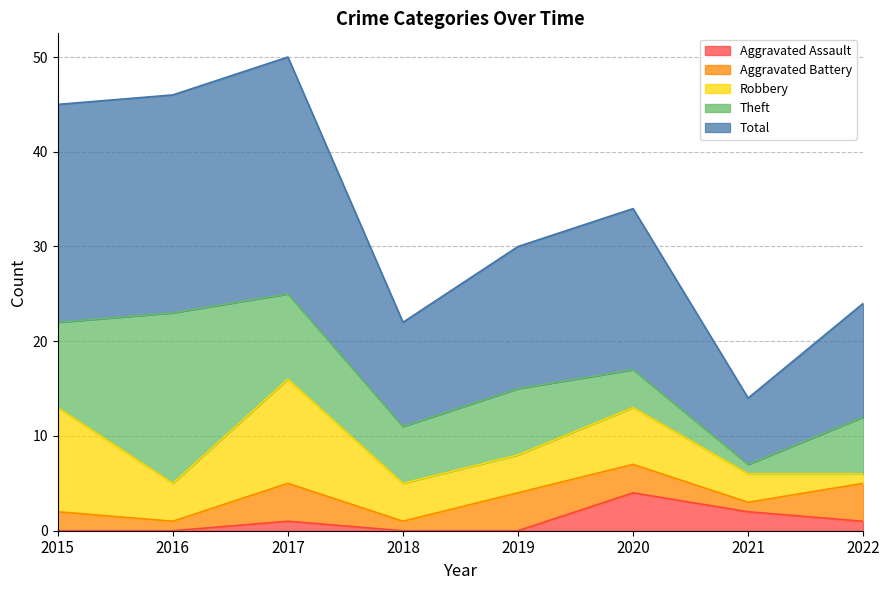

What is the sum of all Theft values?

60